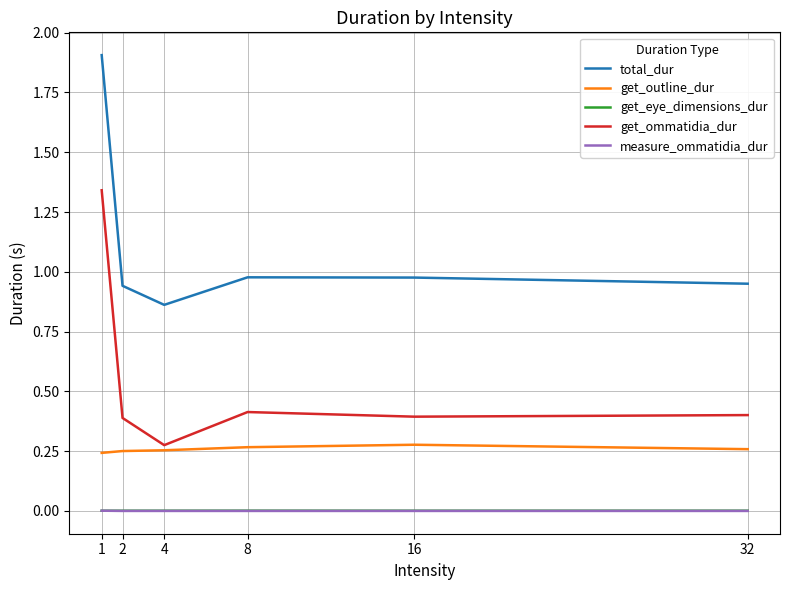

In total_dur, how many points are lower than both neighbors (excluding endpoints)?

1